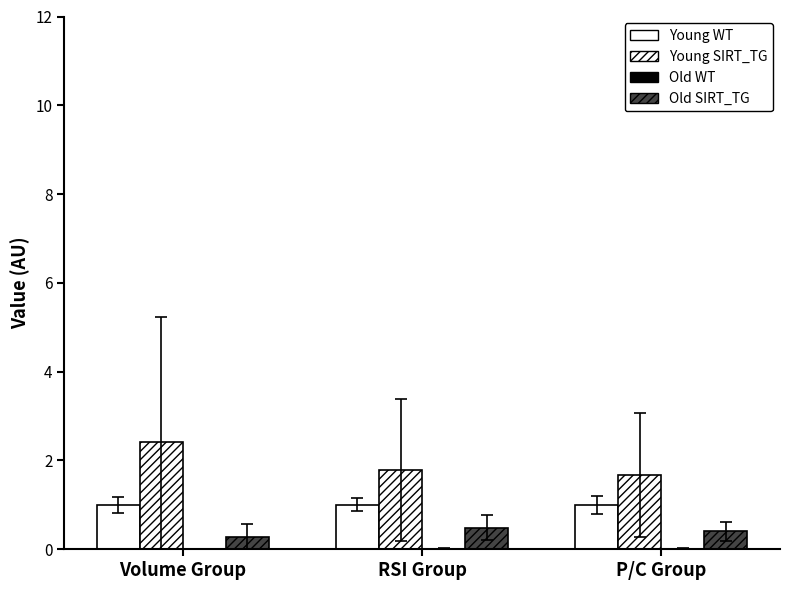

What is the total value across all series at RSI Group?

3.3